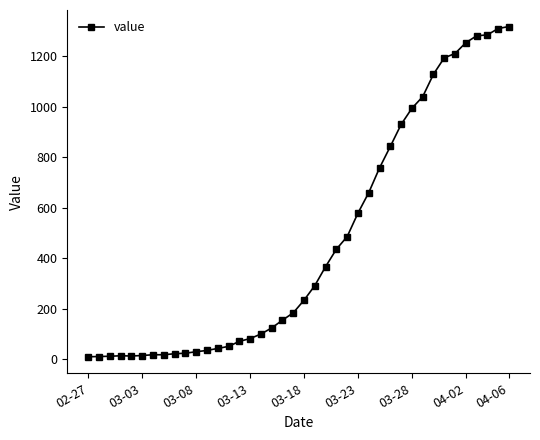

What is the difference between the second highest and minimum values?

1300